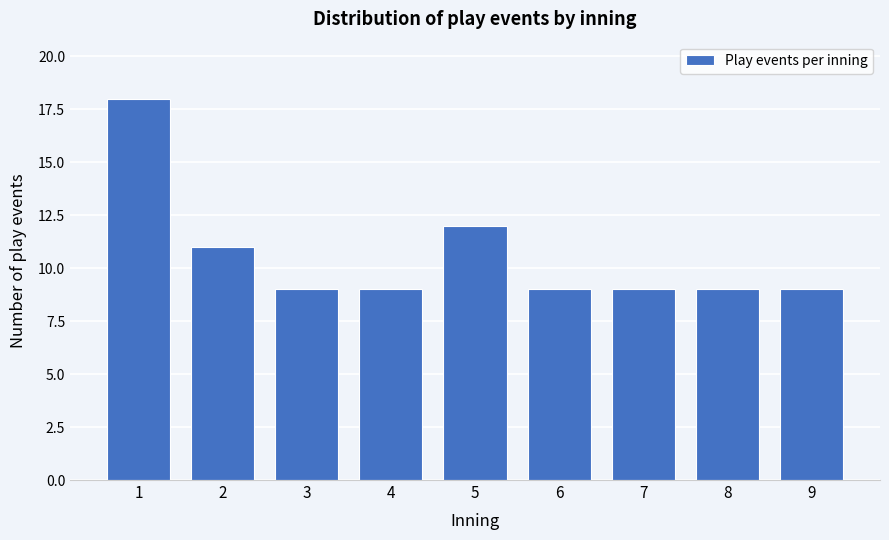

Reading right to left, what are all the values shown in this chart?

9	9	9	9	12	9	9	11	18